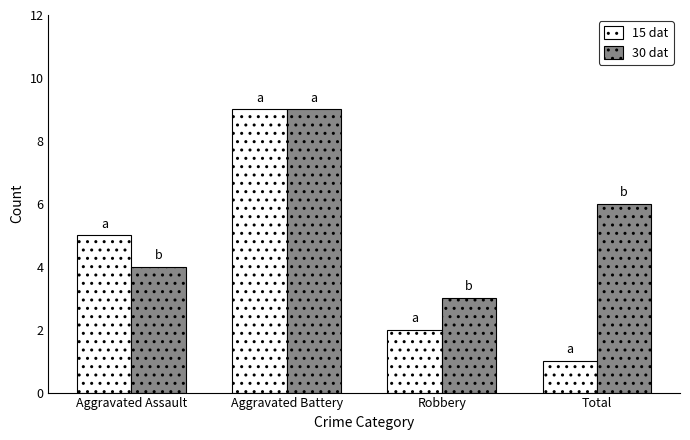

List the series in order of their overall mean, highest first.

30 dat, 15 dat